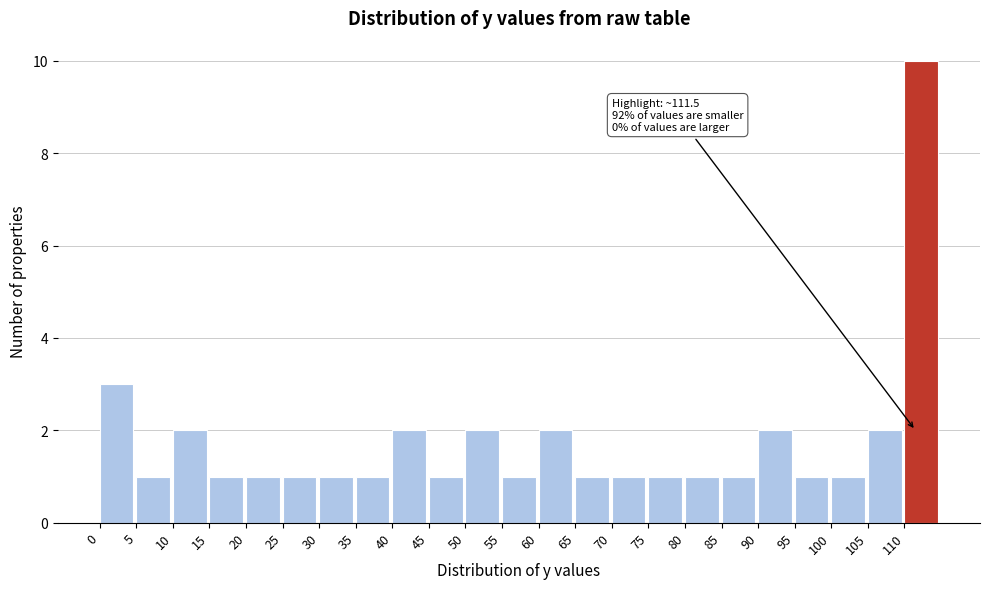

Which range on the x-axis has the tallest bar?

110 to 115